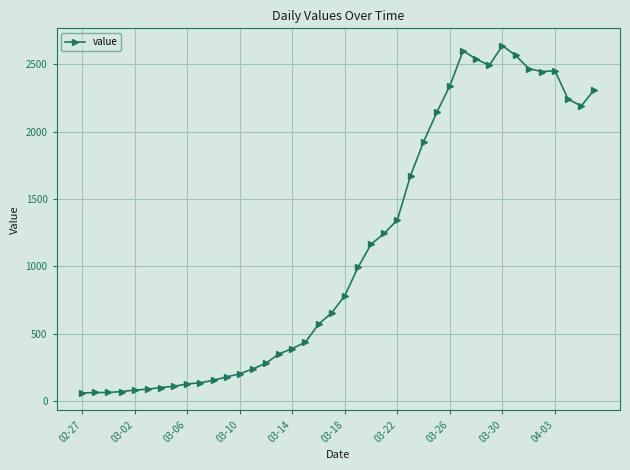

What is the average value?

1124